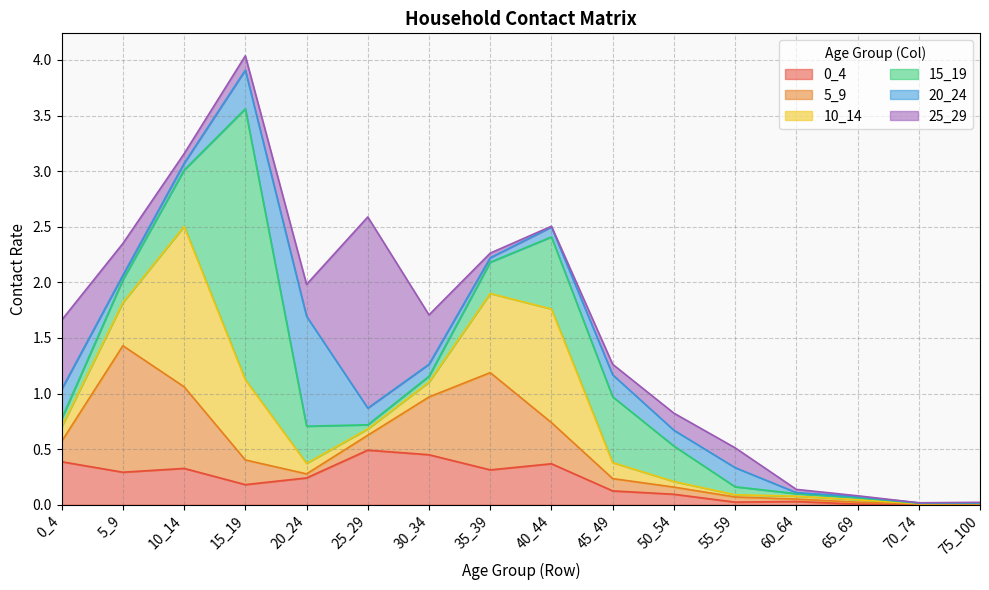

True or false: 5_9 has more than 2 interior local peaks.

False